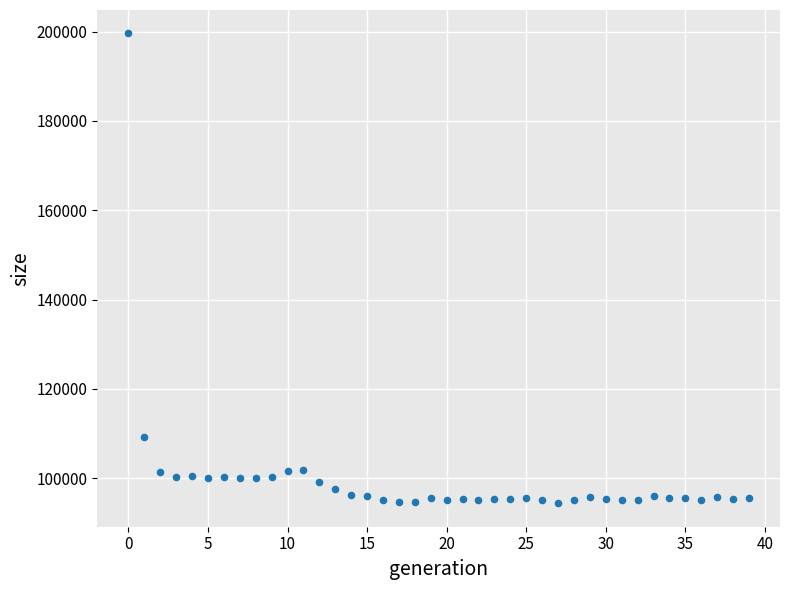

What is the range of Y values (max minus min)?

105214